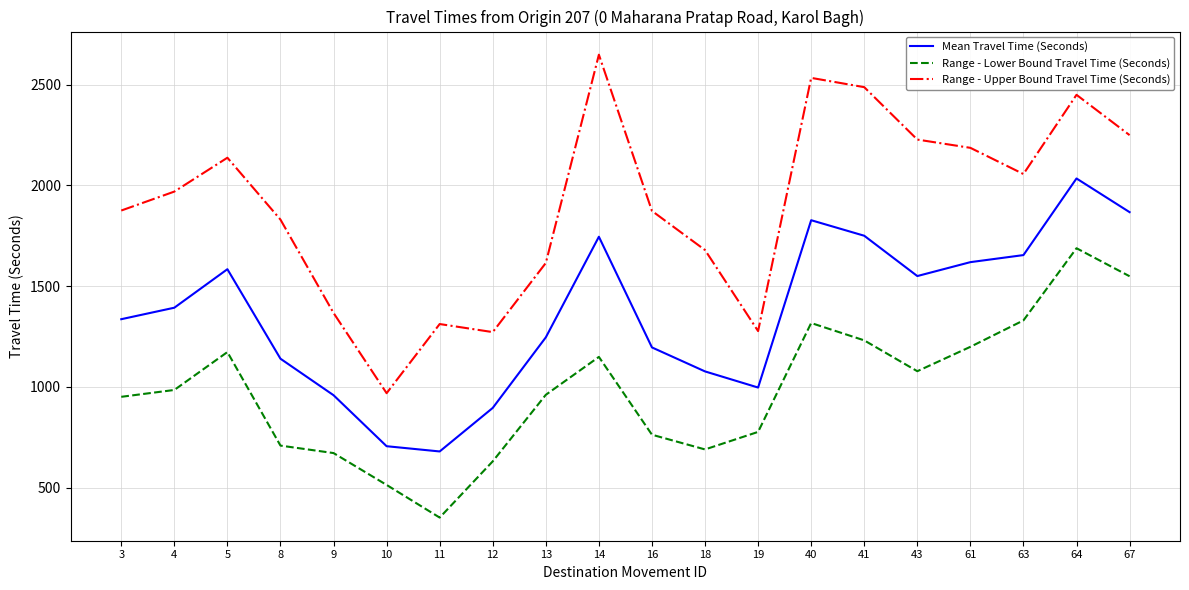

True or false: Range - Upper Bound Travel Time (Seconds) has a value of 502 at 13.

False